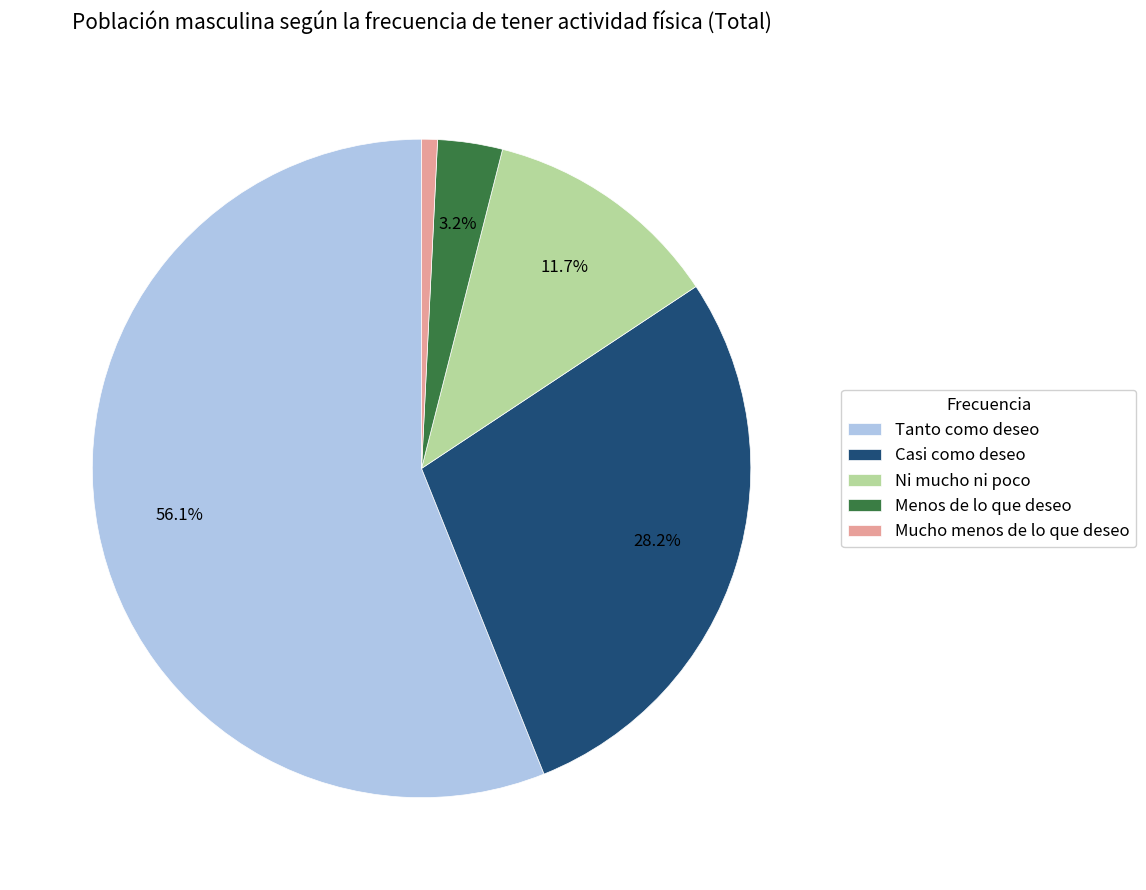

Approximately how many times larger is the value at Casi como deseo compared to Mucho menos de lo que deseo?

36.4